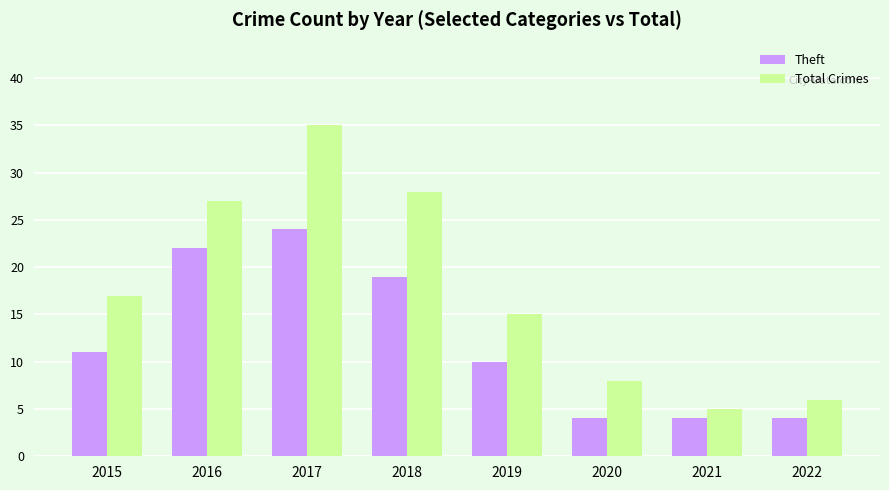

Which series has the largest total across all categories?

Total Crimes